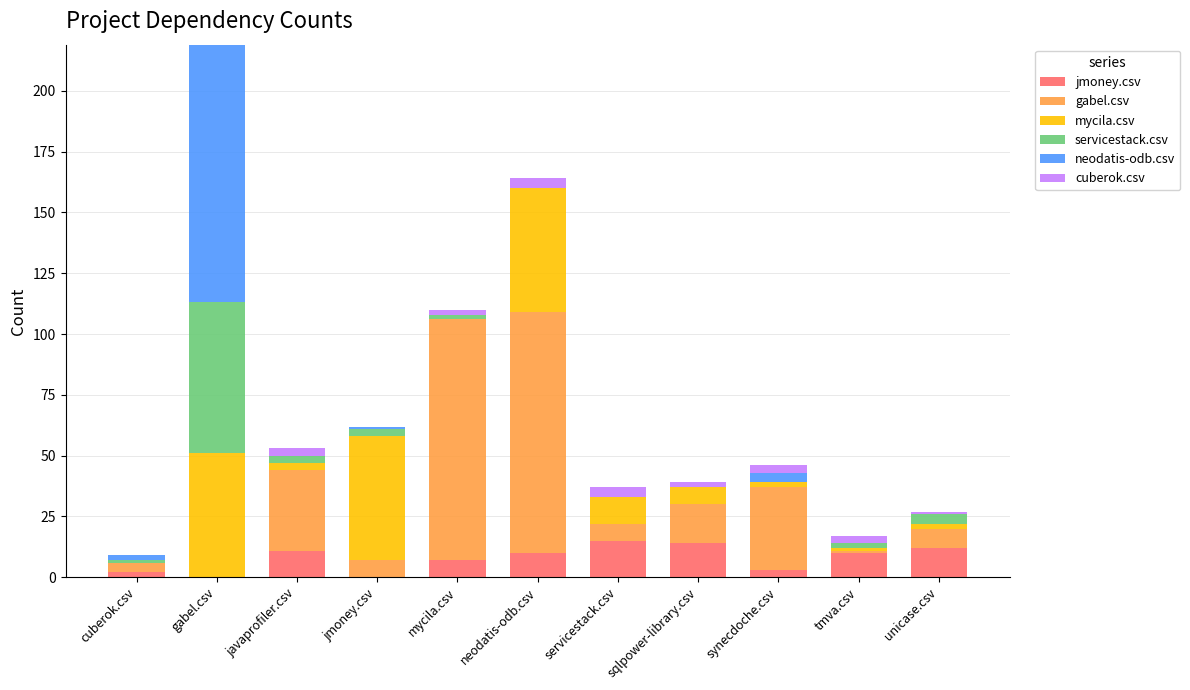

How many categories are shown in the chart?

11